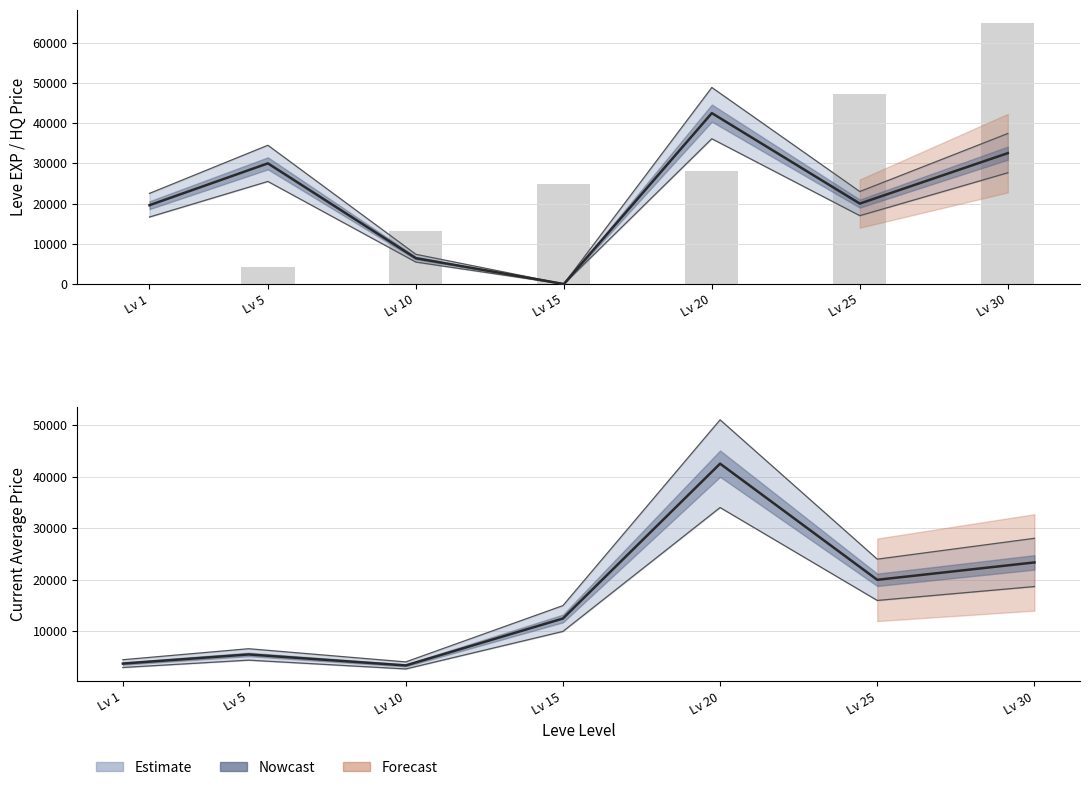

At how many categories does at least one series exceed 33069?

1